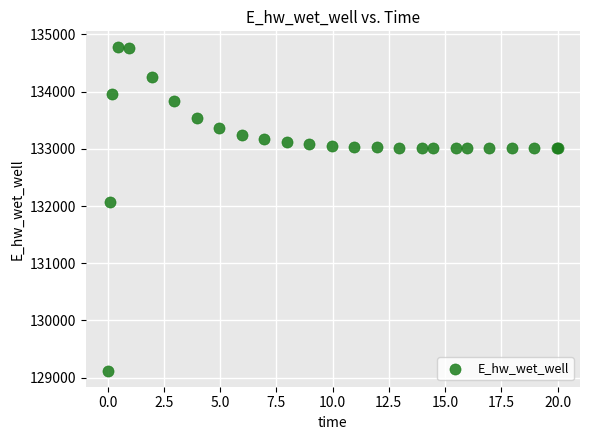

What Y value in the scatter plot is closest to 131948?

132071.7